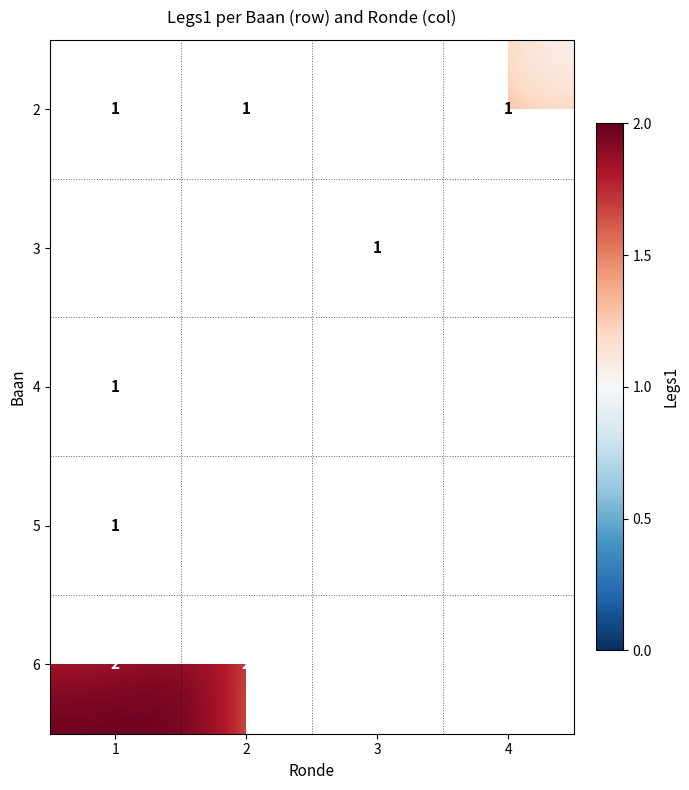

The value of 2 at 2 is 1. True or false?

True